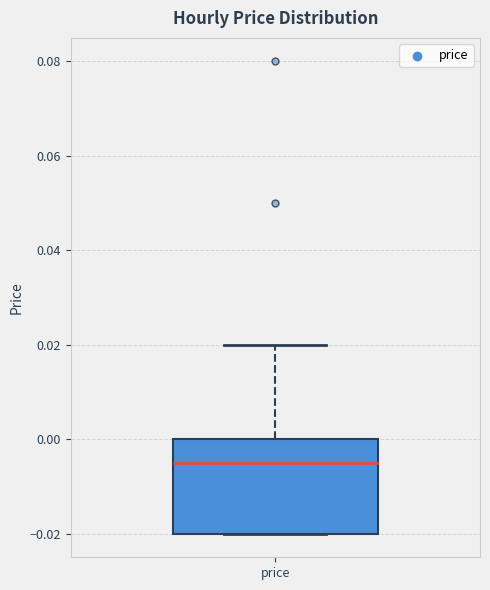

Where does the median line of the box for price sit on the y-axis? The values are not printed on the chart, so give them approximately, as read against the axis.

-0.004